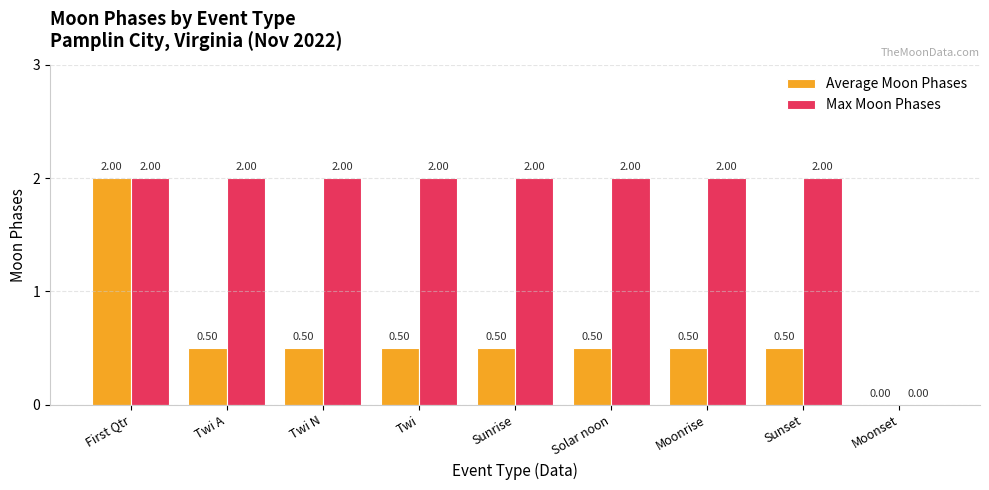

Is it true that Average Moon Phases equals 0.5 at Twi?

True